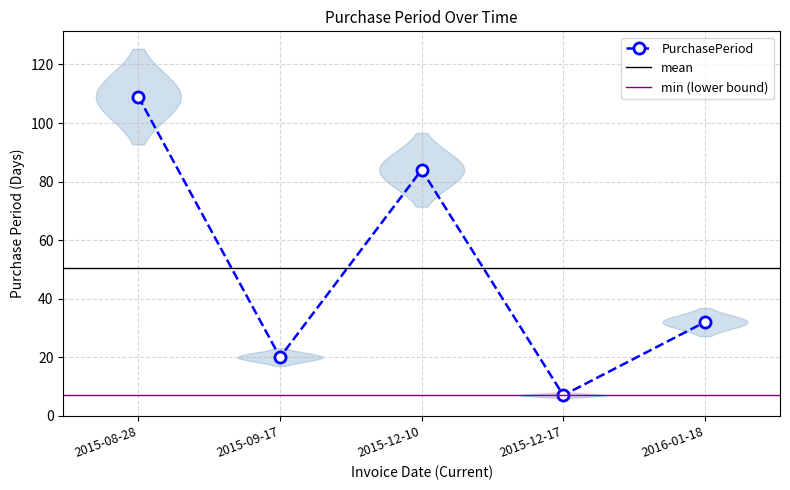

True or false: there are more than 1 points higher than both neighbors.

False